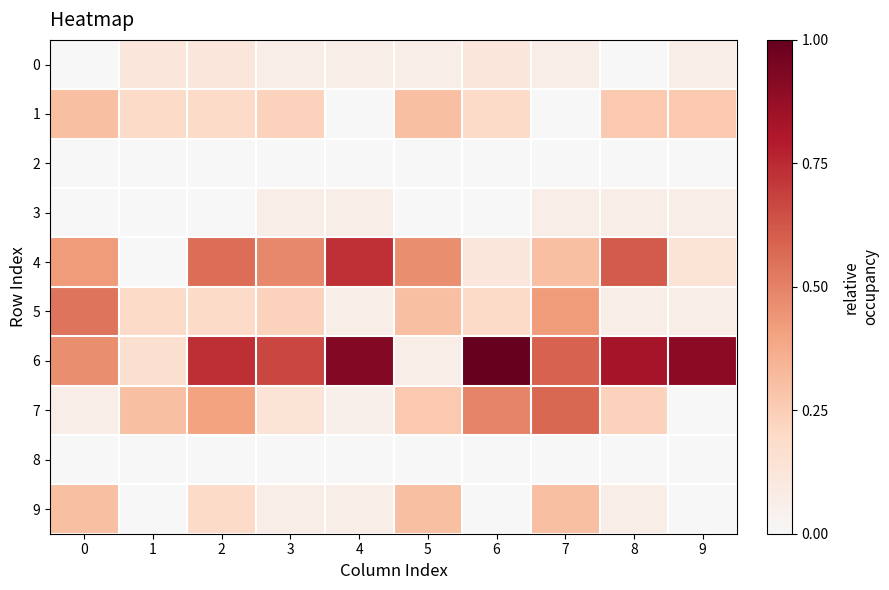

Reading right to left, what are all the values shown in this chart?

0: 9=0.1	8=0.0	7=0.1	6=0.1	5=0.1	4=0.1	3=0.1	2=0.1	1=0.1	0=0.0
1: 9=0.3	8=0.3	7=0.0	6=0.2	5=0.3	4=0.0	3=0.2	2=0.2	1=0.2	0=0.3
2: 9=0.0	8=0.0	7=0.0	6=0.0	5=0.0	4=0.0	3=0.0	2=0.0	1=0.0	0=0.0
3: 9=0.1	8=0.1	7=0.1	6=0.0	5=0.0	4=0.1	3=0.1	2=0.0	1=0.0	0=0.0
4: 9=0.1	8=0.6	7=0.3	6=0.1	5=0.5	4=0.7	3=0.5	2=0.6	1=0.0	0=0.4
5: 9=0.1	8=0.1	7=0.4	6=0.2	5=0.3	4=0.1	3=0.2	2=0.2	1=0.2	0=0.5
6: 9=0.9	8=0.8	7=0.6	6=1.0	5=0.1	4=0.9	3=0.7	2=0.7	1=0.2	0=0.5
7: 9=0.0	8=0.2	7=0.6	6=0.5	5=0.3	4=0.1	3=0.1	2=0.4	1=0.3	0=0.1
8: 9=0.0	8=0.0	7=0.0	6=0.0	5=0.0	4=0.0	3=0.0	2=0.0	1=0.0	0=0.0
9: 9=0.0	8=0.1	7=0.3	6=0.0	5=0.3	4=0.1	3=0.1	2=0.2	1=0.0	0=0.3